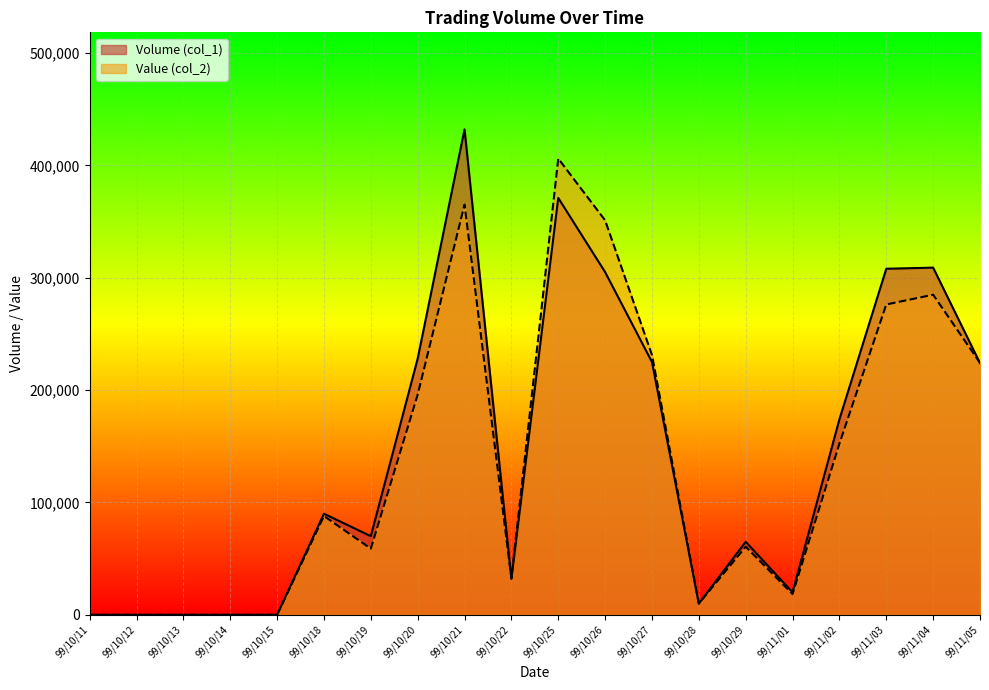

What is the sum of all Volume (col_1) values?

2863000